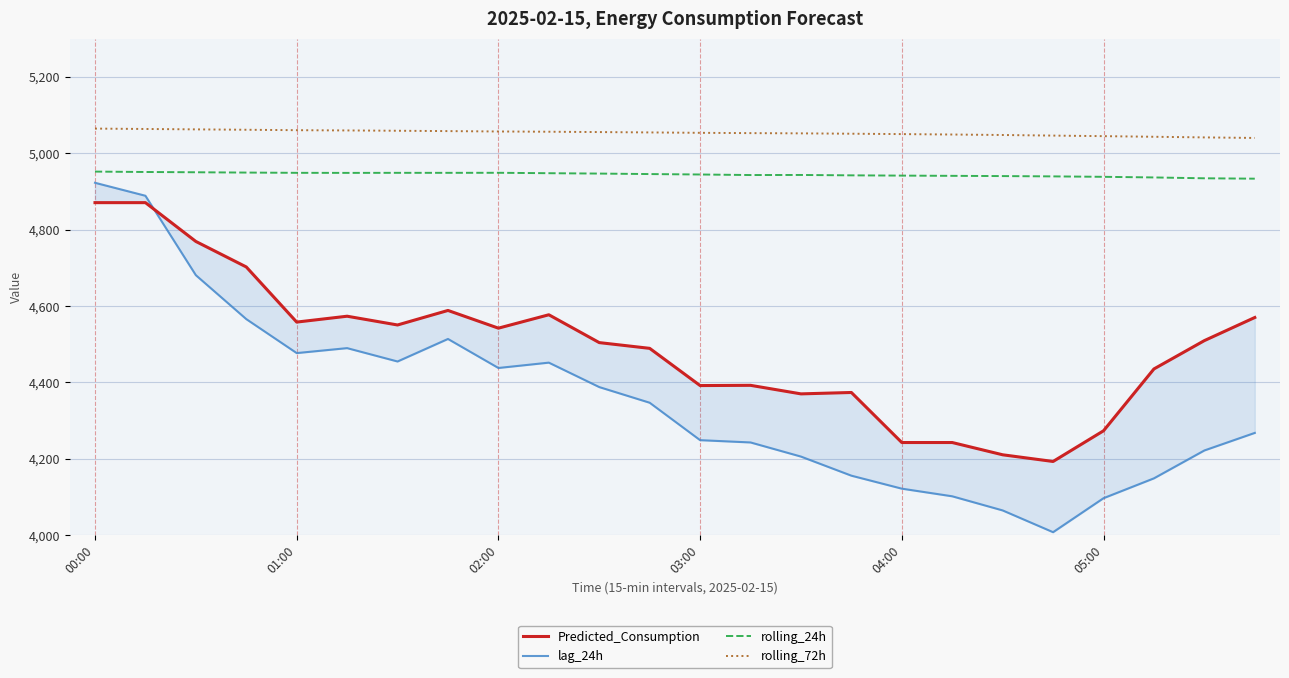

Does the chart have visible grid lines?

Yes